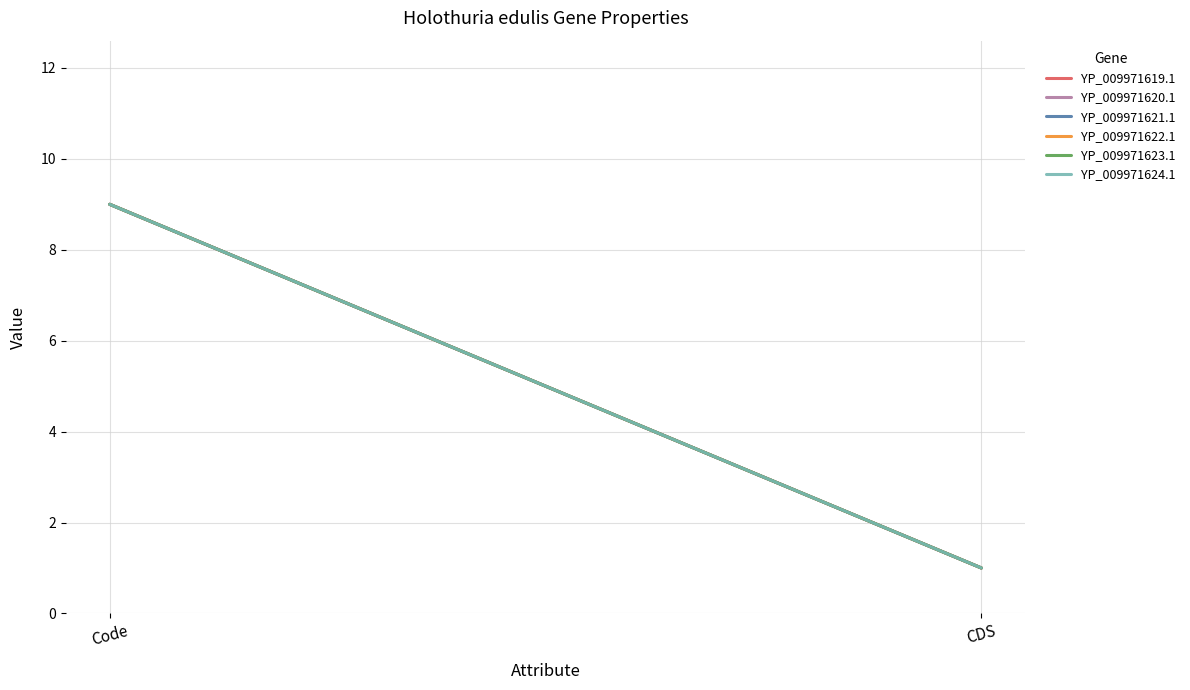

What is the value of the YP_009971620.1 point at the 1st from the left?

9